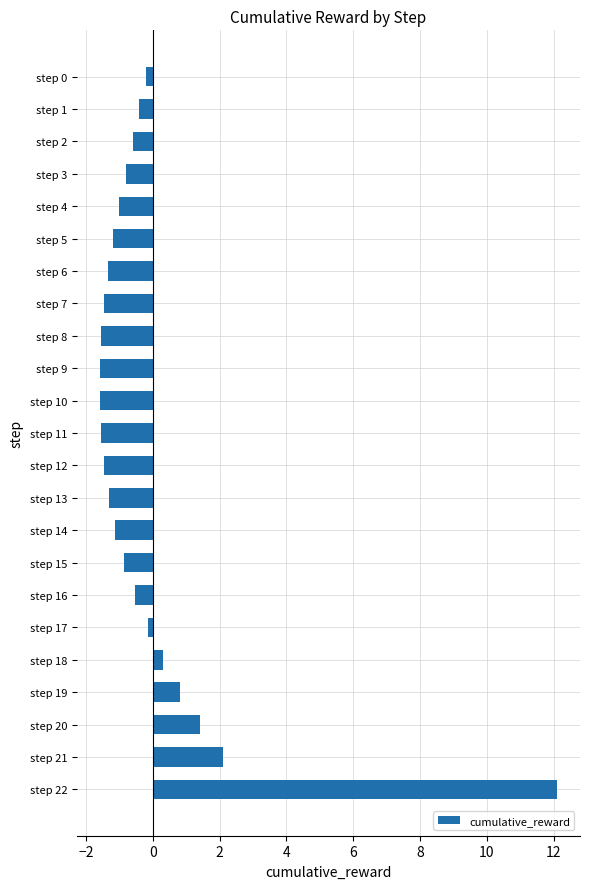

The chart shows a value of -0.6 at step 9. True or false?

False